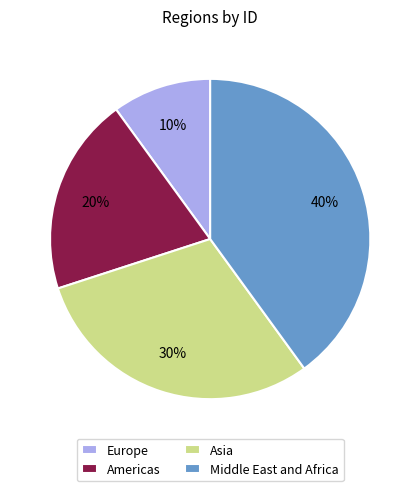

Combined, do Middle East and Africa and Asia account for over 50%?

Yes